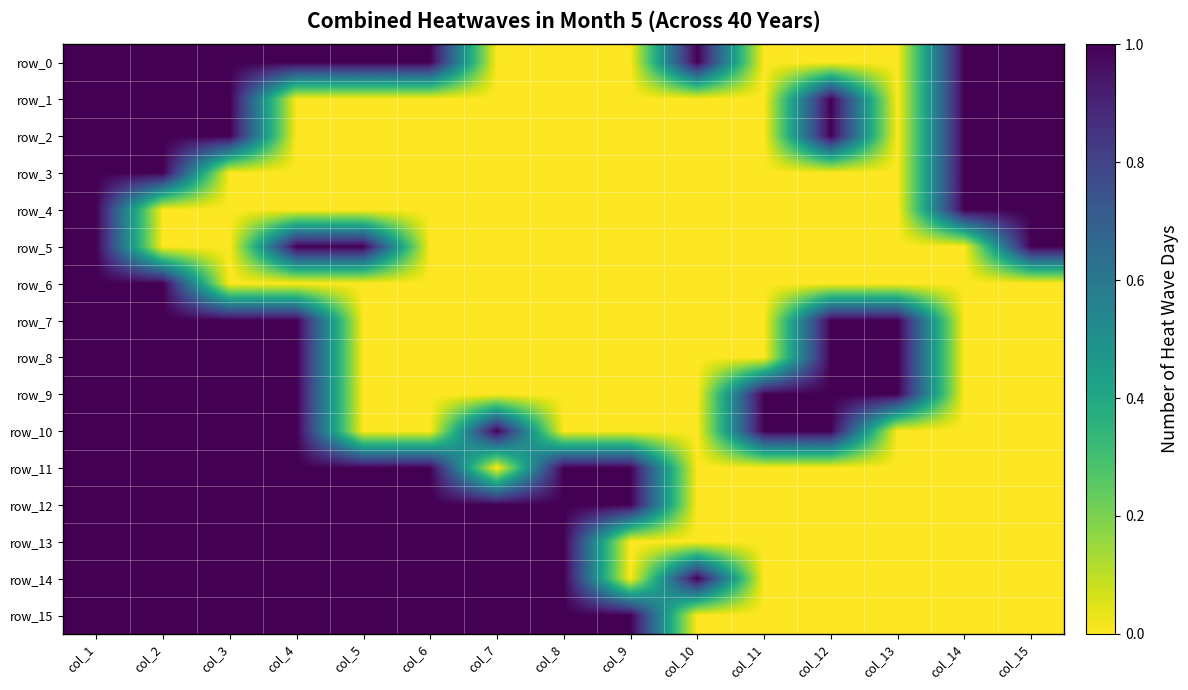

What is the sum of all row_13 values?

8